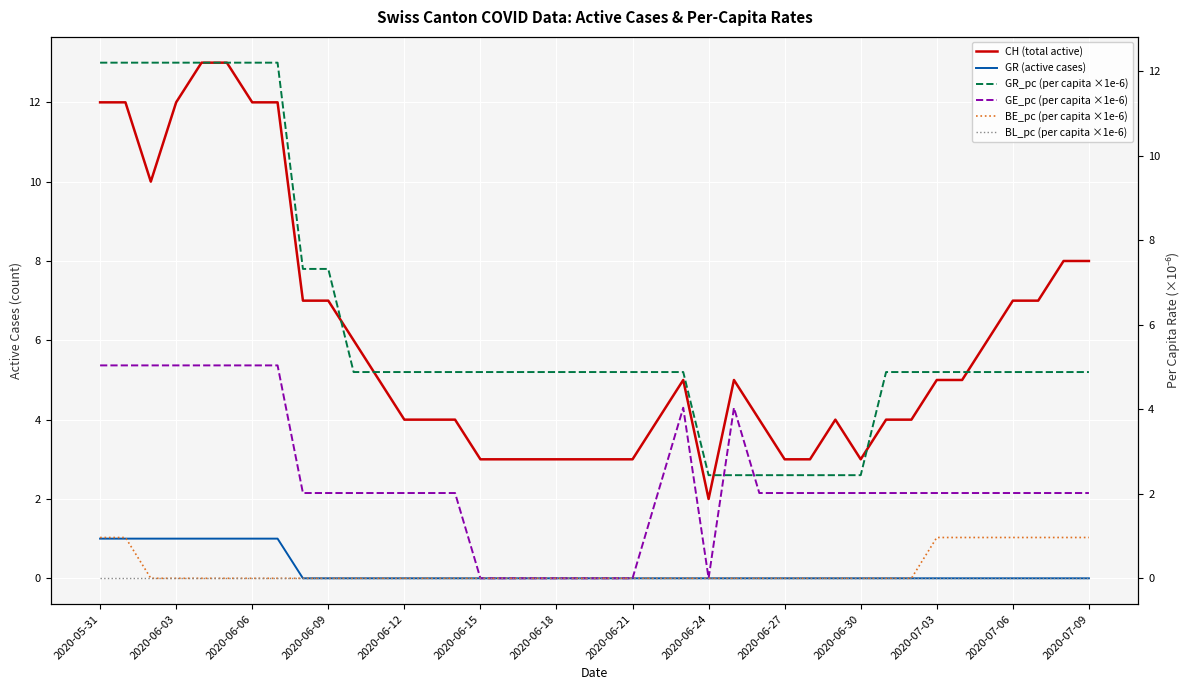

Is it true that GR (active cases) equals 0 at 2020-06-21?

True